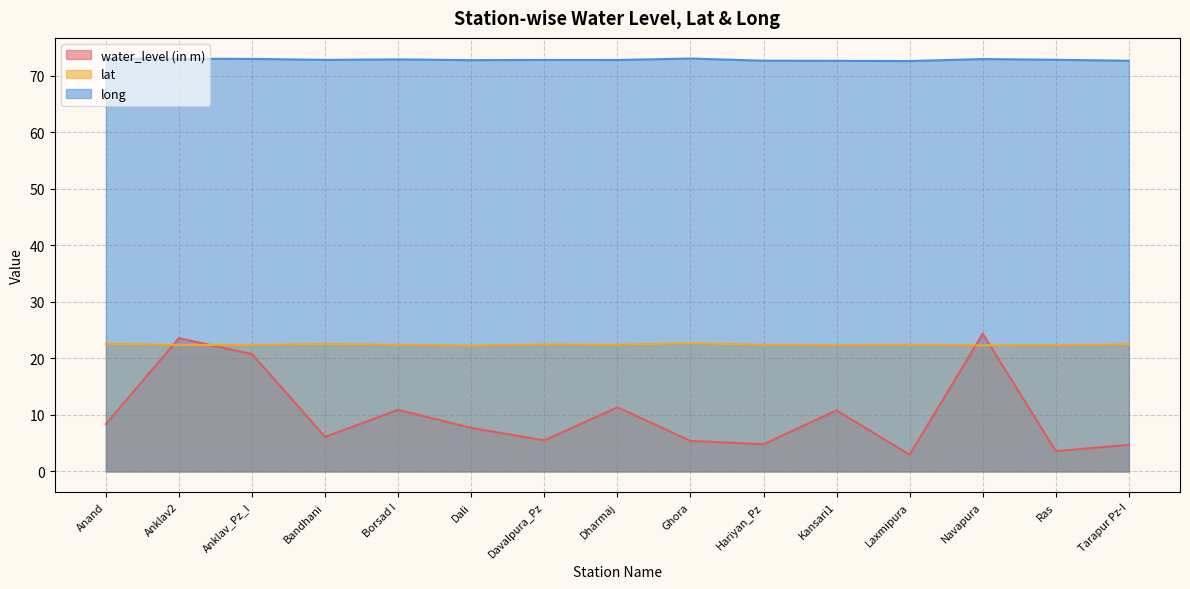

Does the chart have visible grid lines?

Yes